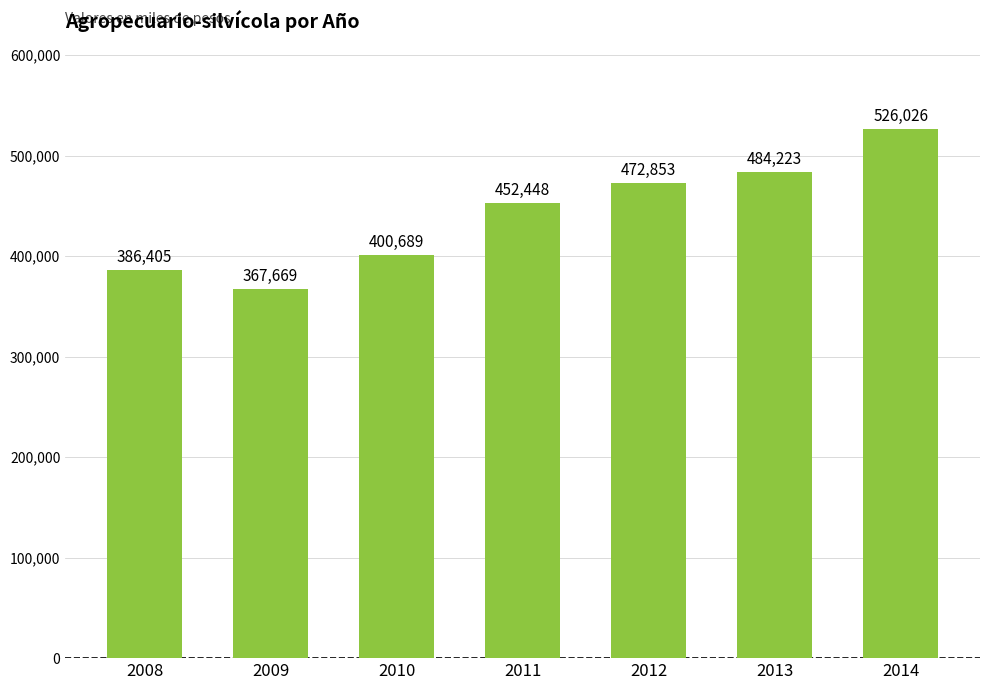

At which label is the value closest to 446847?

2011